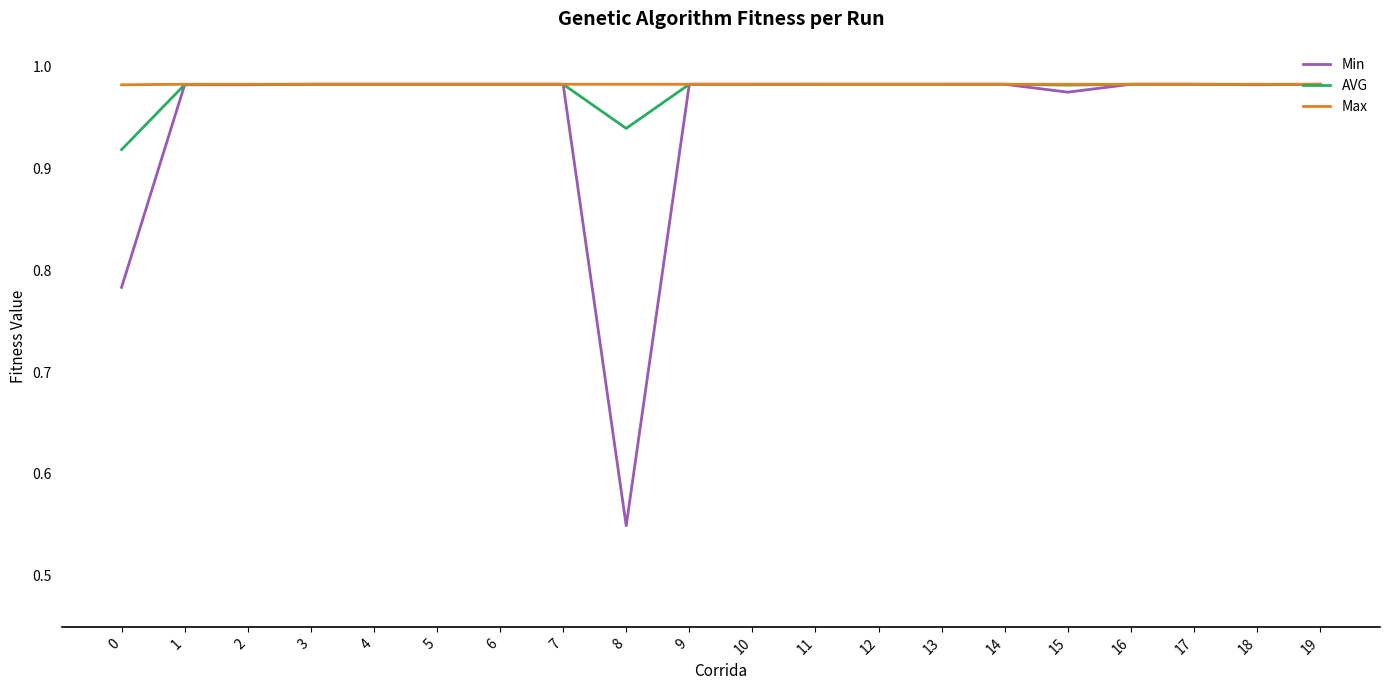

Which label corresponds to the smallest value in the chart?

8